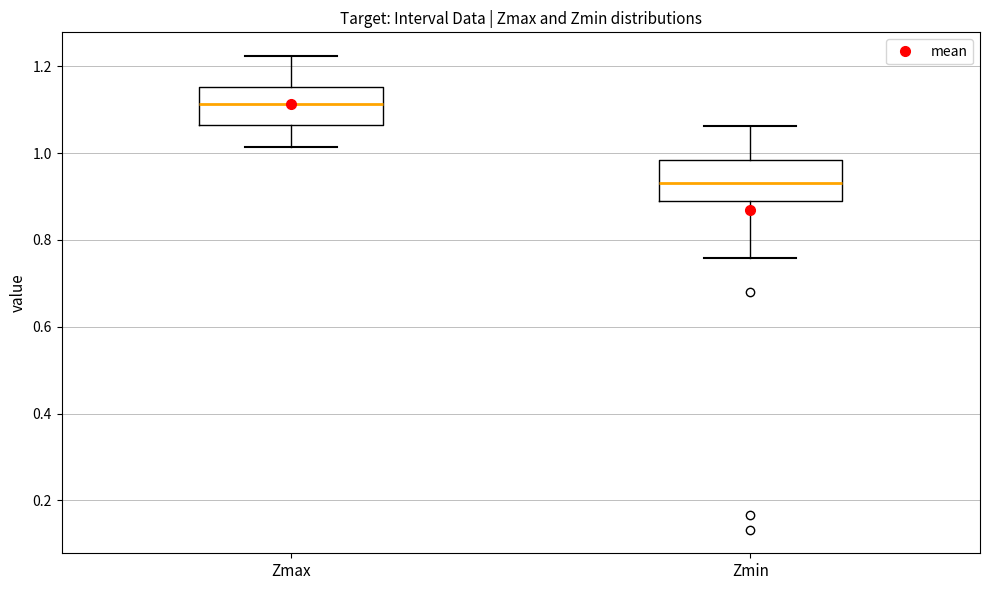

Where is the upper edge of the box for Zmin on the y-axis? The values are not printed on the chart, so give them approximately, as read against the axis.

0.98